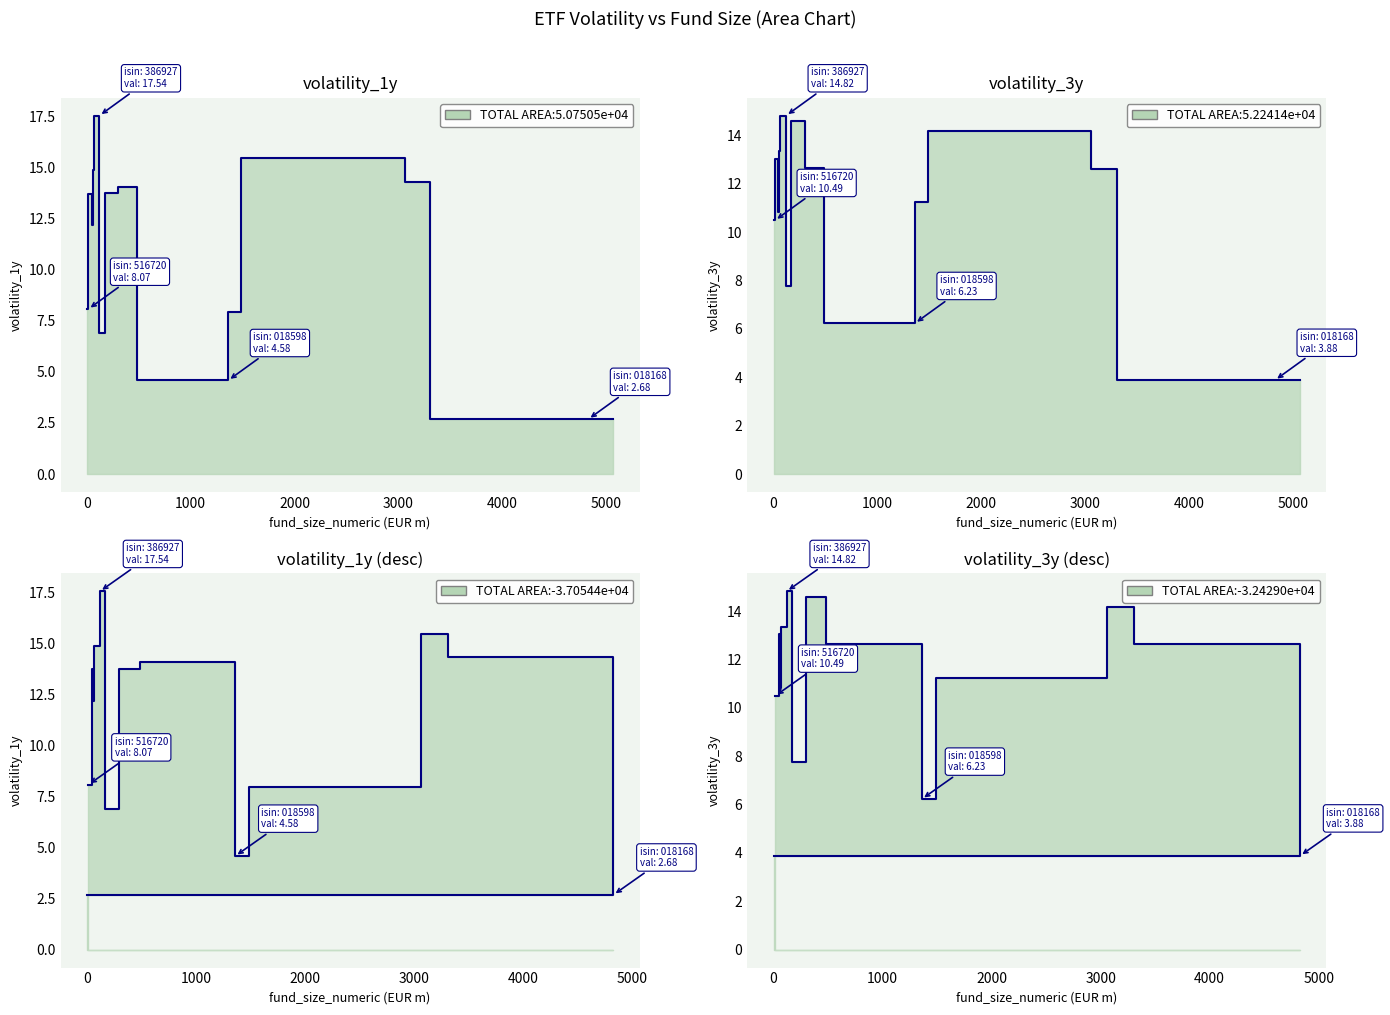

At which category is the sum across all series the highest?

9